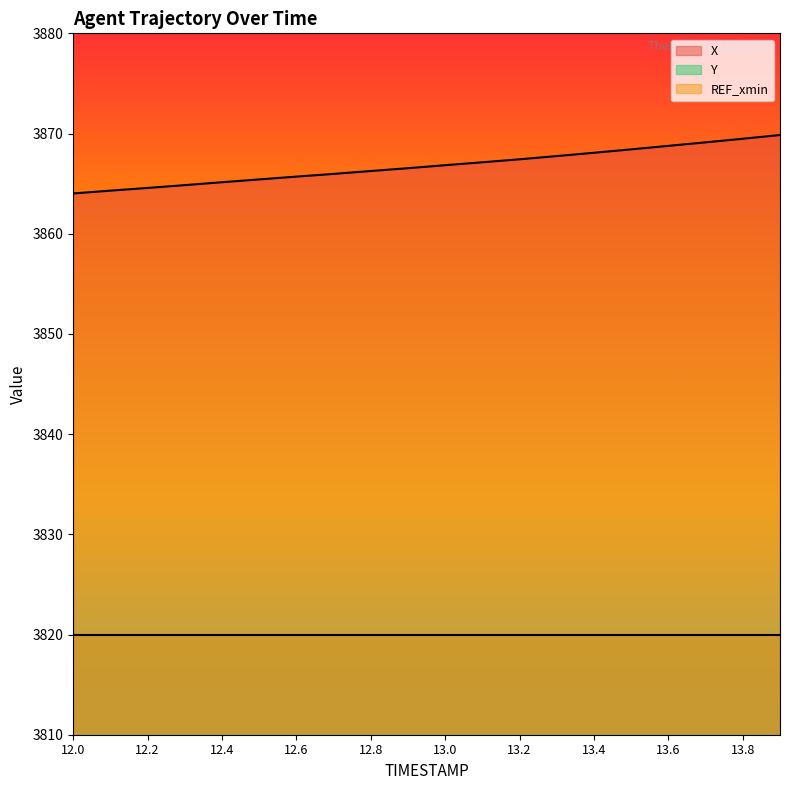

True or false: Y and X cross at least once.

False